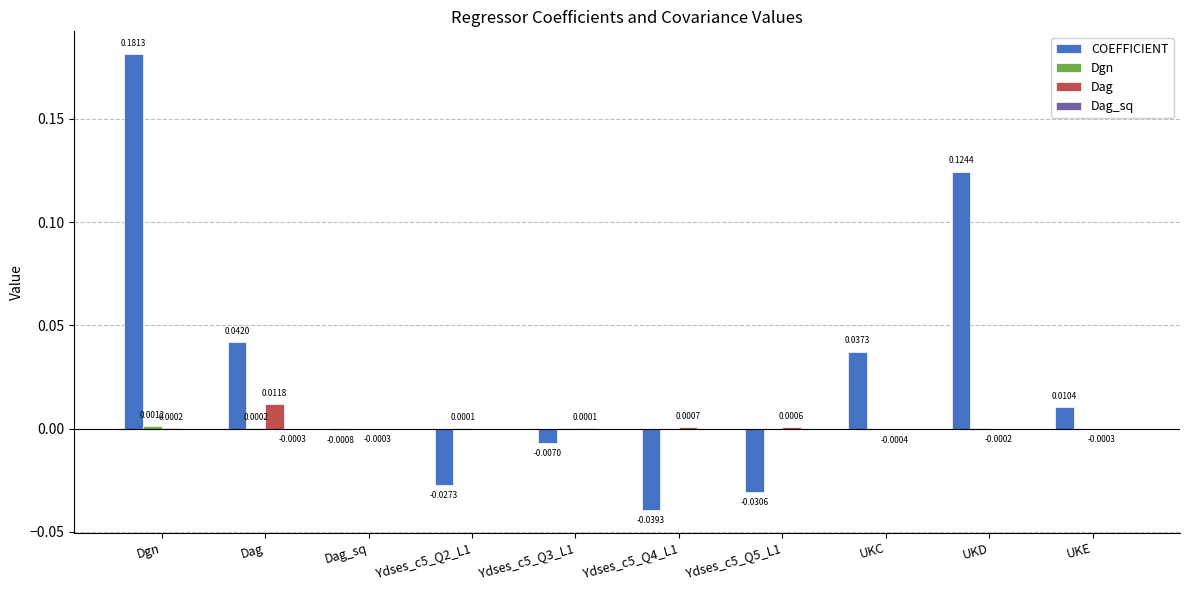

What is the sum of all COEFFICIENT values?

0.3